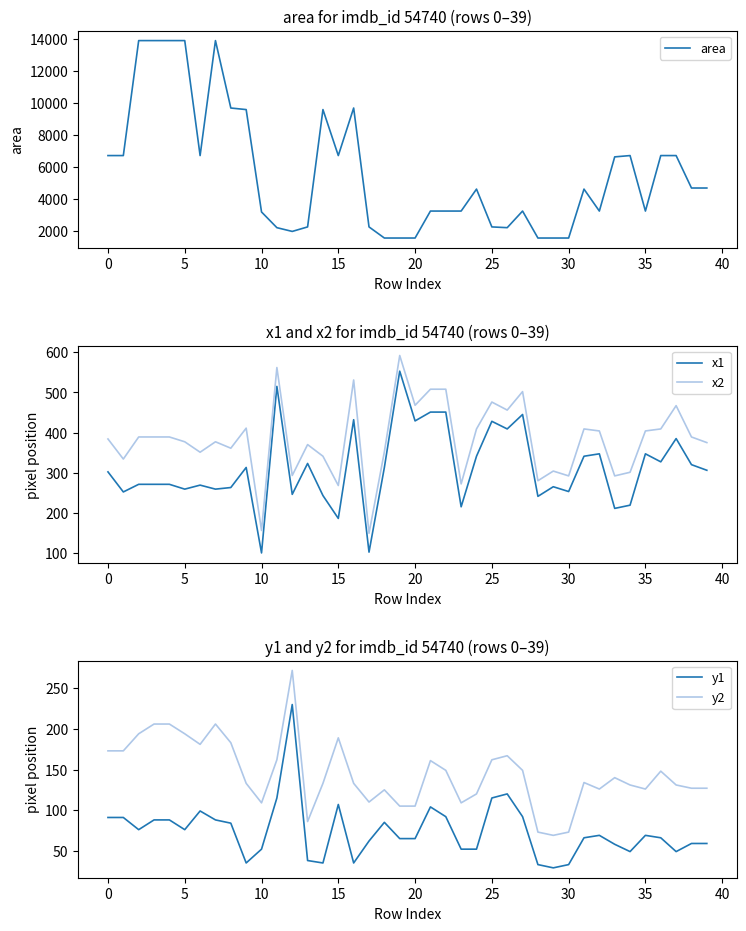

True or false: x1 and y1 cross at least once.

False